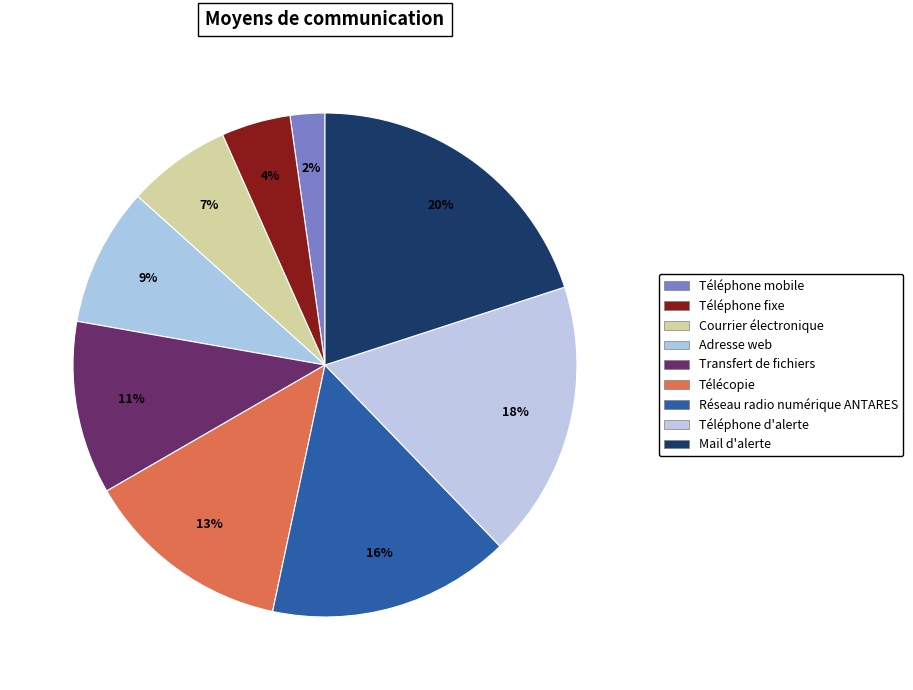

To the nearest percent, what is the difference between the largest and smallest slice percentages?

18%